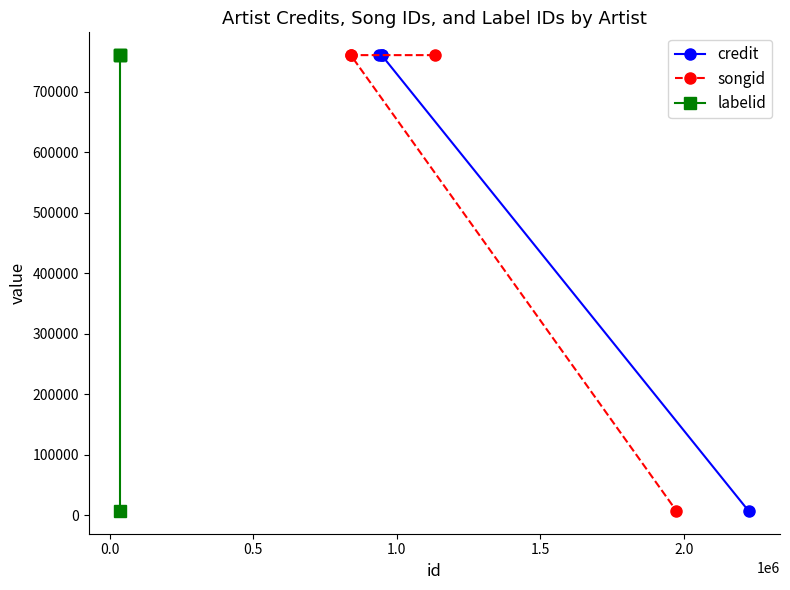

What is the greatest value displayed?

760414